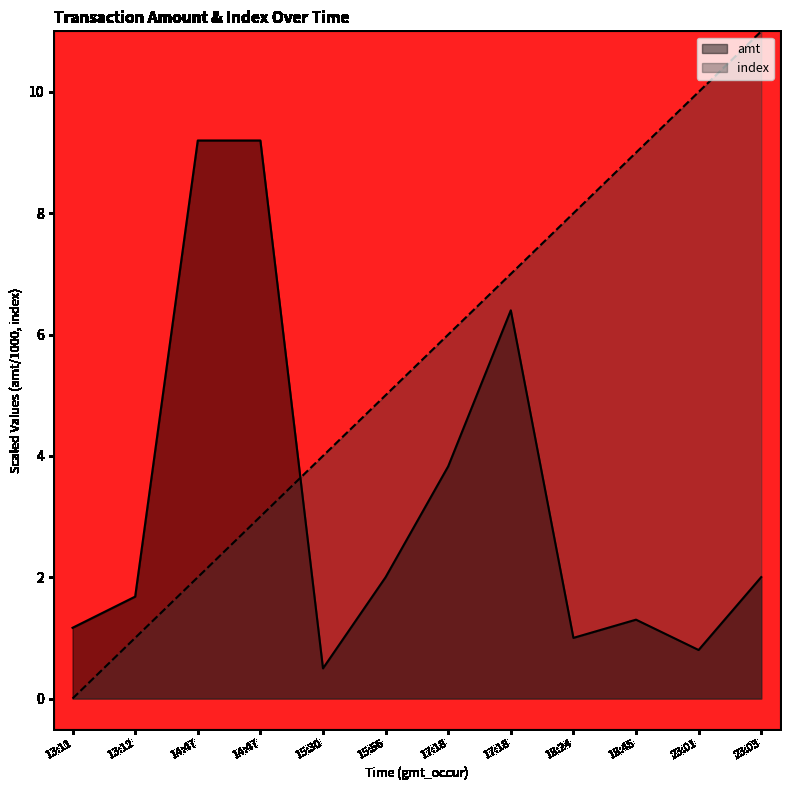

The index series shows 1.0 at 13:12. True or false?

True